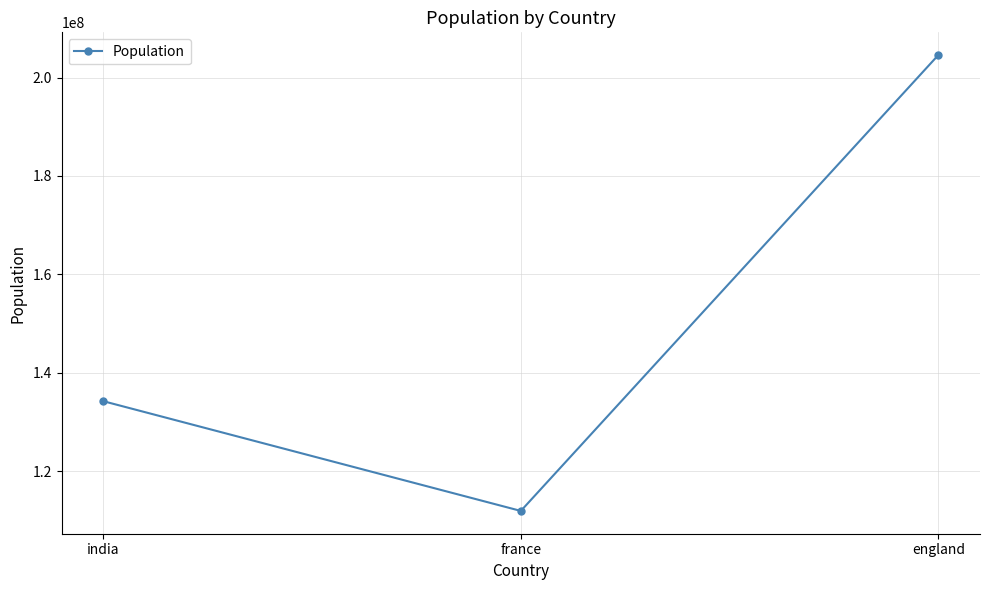

Which category has the lowest value across all series?

france